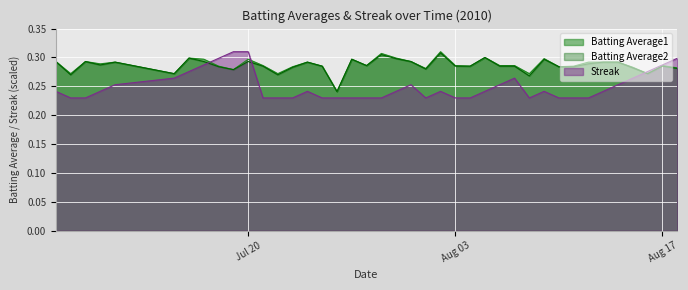

At which category is the sum across all series the highest?

Jul 20